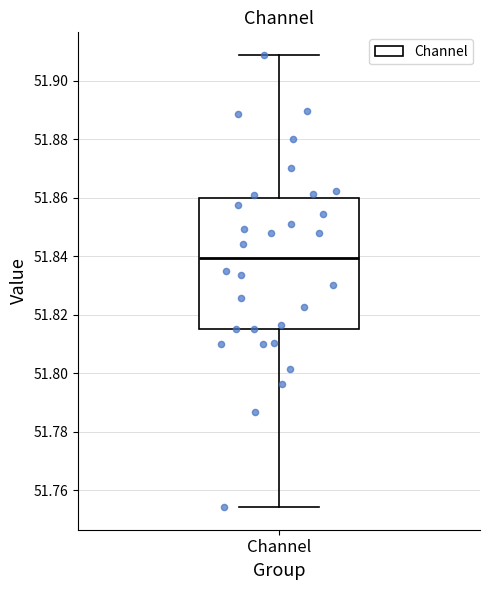

Read this box plot against the y-axis: the position of the median line, the range covered by the box, and the ends of both whiskers. The values are not printed on the chart, so give them approximately, as read against the axis.

median 51.840, box 51.816 to 51.860, whiskers 51.754 to 51.908